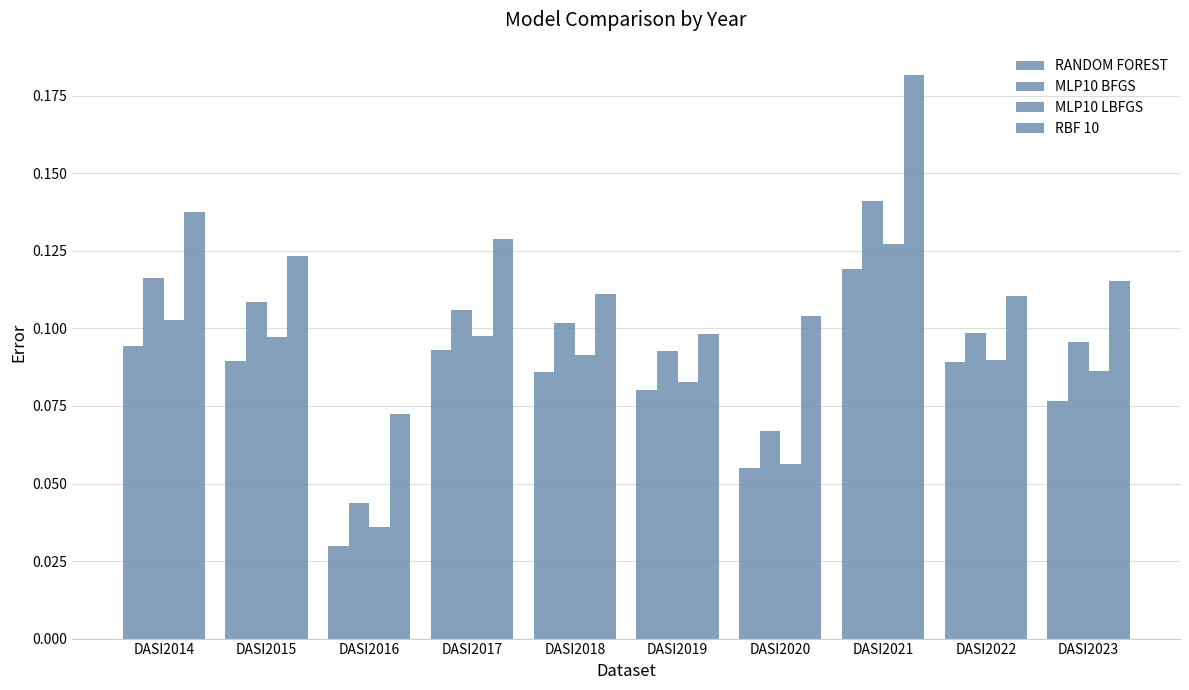

Between DASI2017 and DASI2019, which is larger?

DASI2017